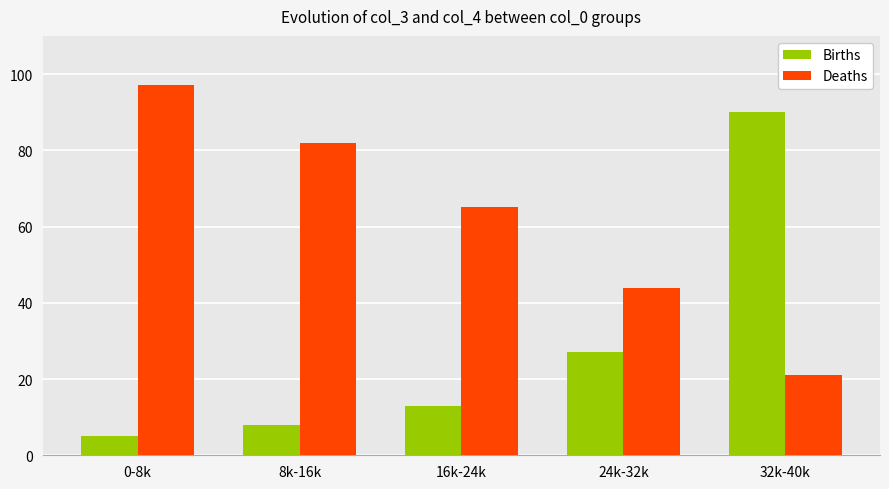

What is the difference between the maximum and minimum values in the Births series?

85